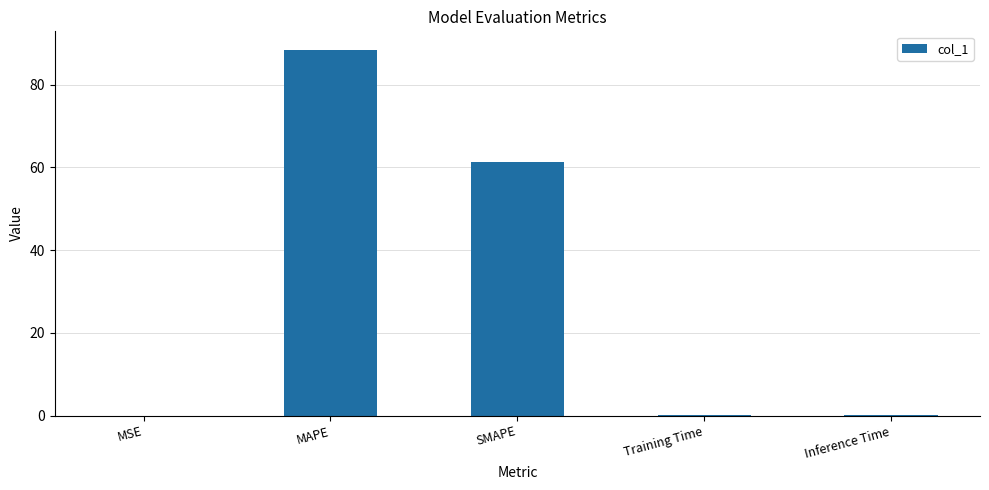

What is the change in value from MSE to Training Time?

+0.1